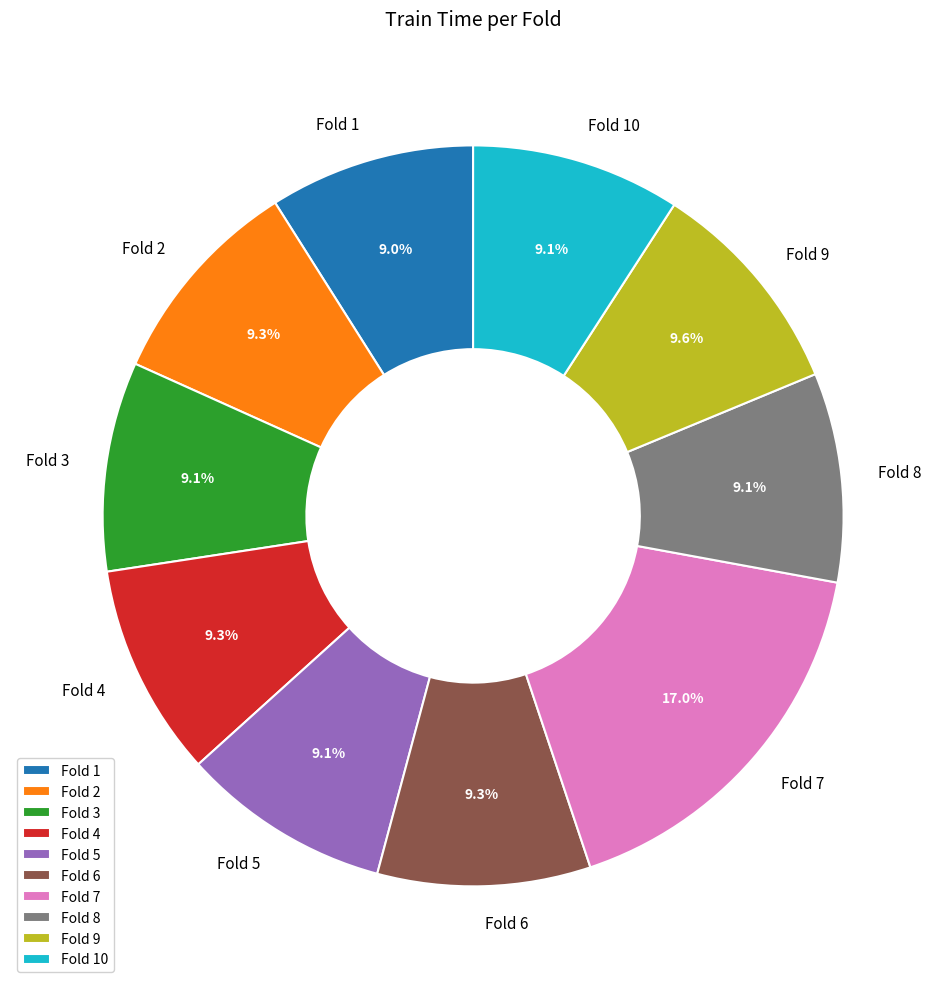

Does any single category account for the majority?

No